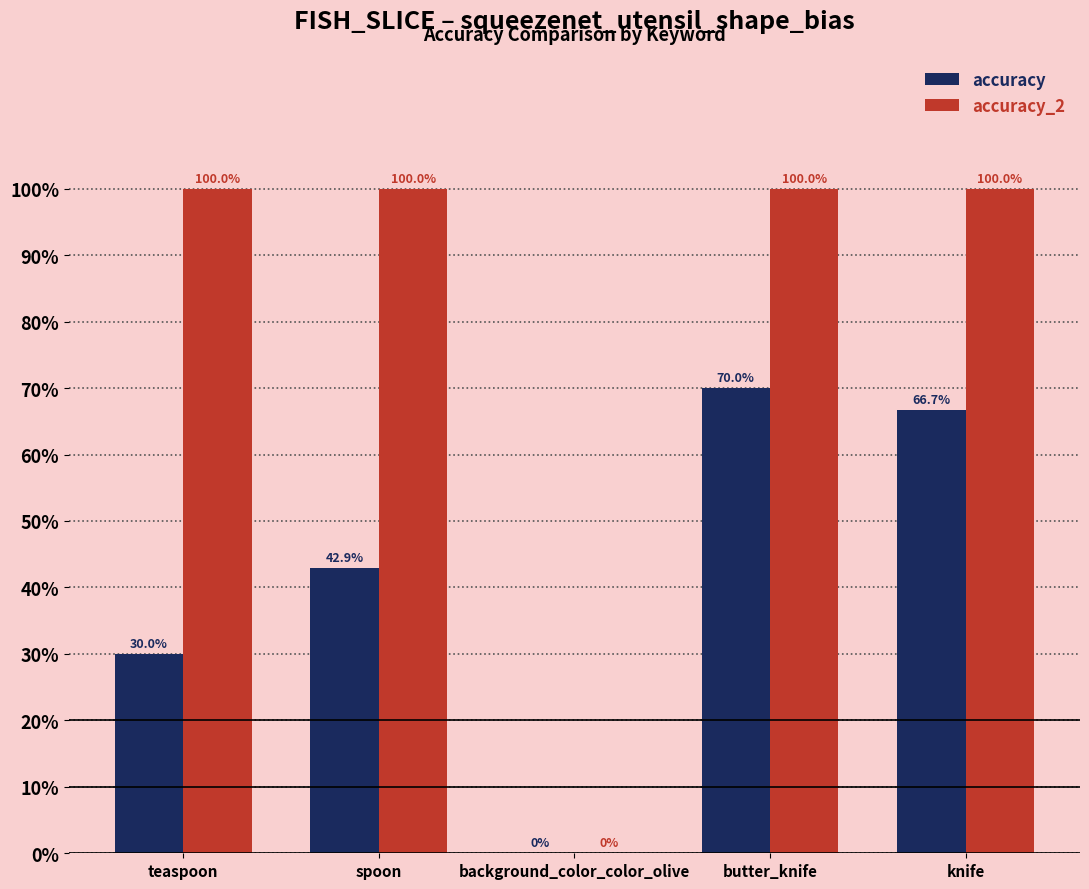

At which category does the chart reach its minimum across all series?

background_color_color_olive